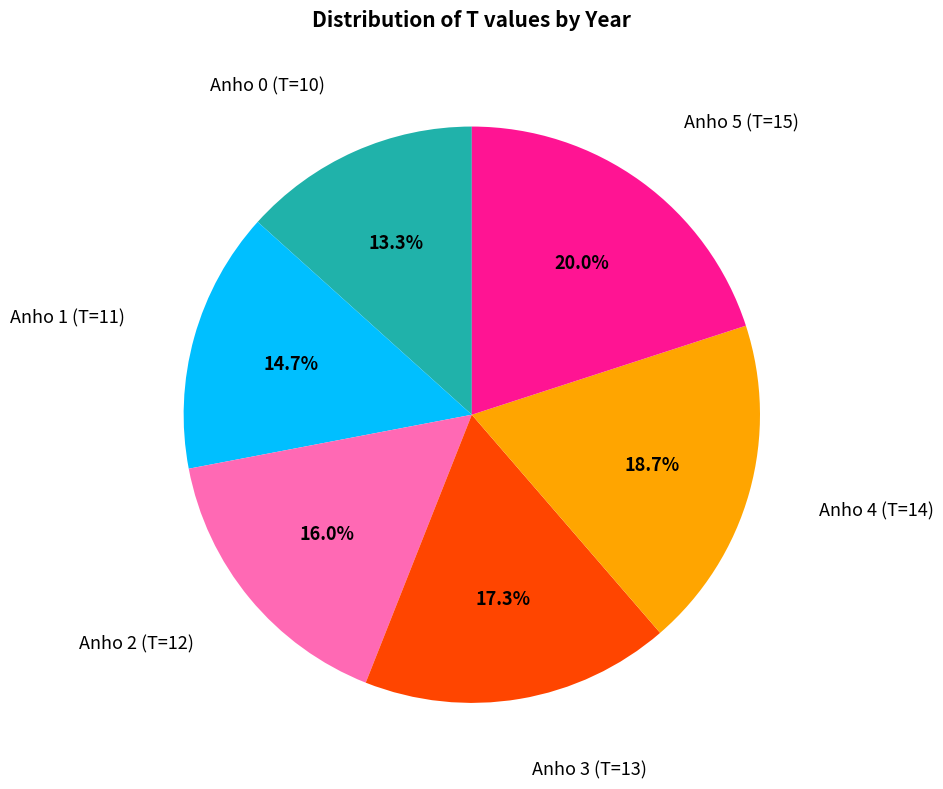

Is there any slice that represents more than half of the pie?

No